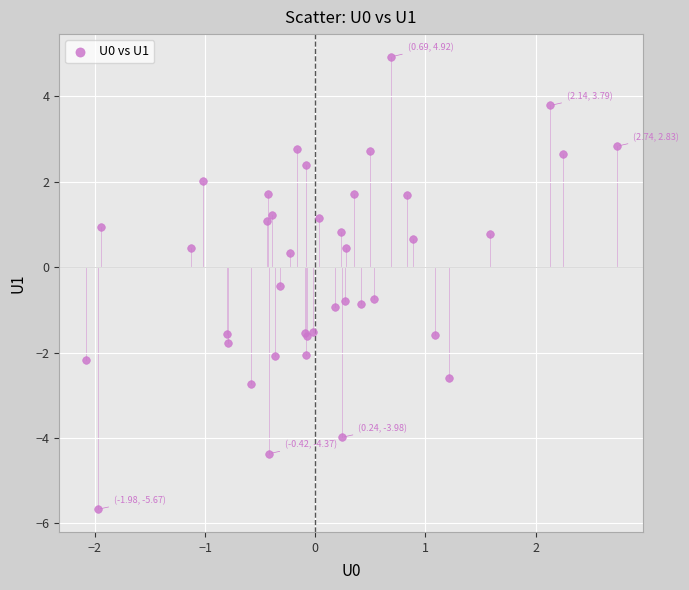

What Y value in the scatter plot is closest to 0?

0.3